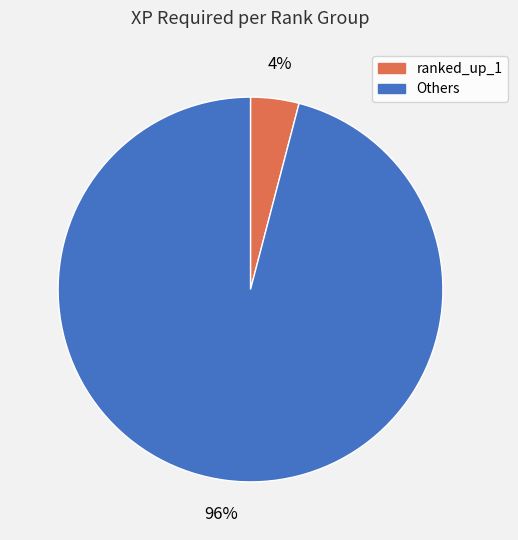

To the nearest percent, what is the average slice percentage?

50%